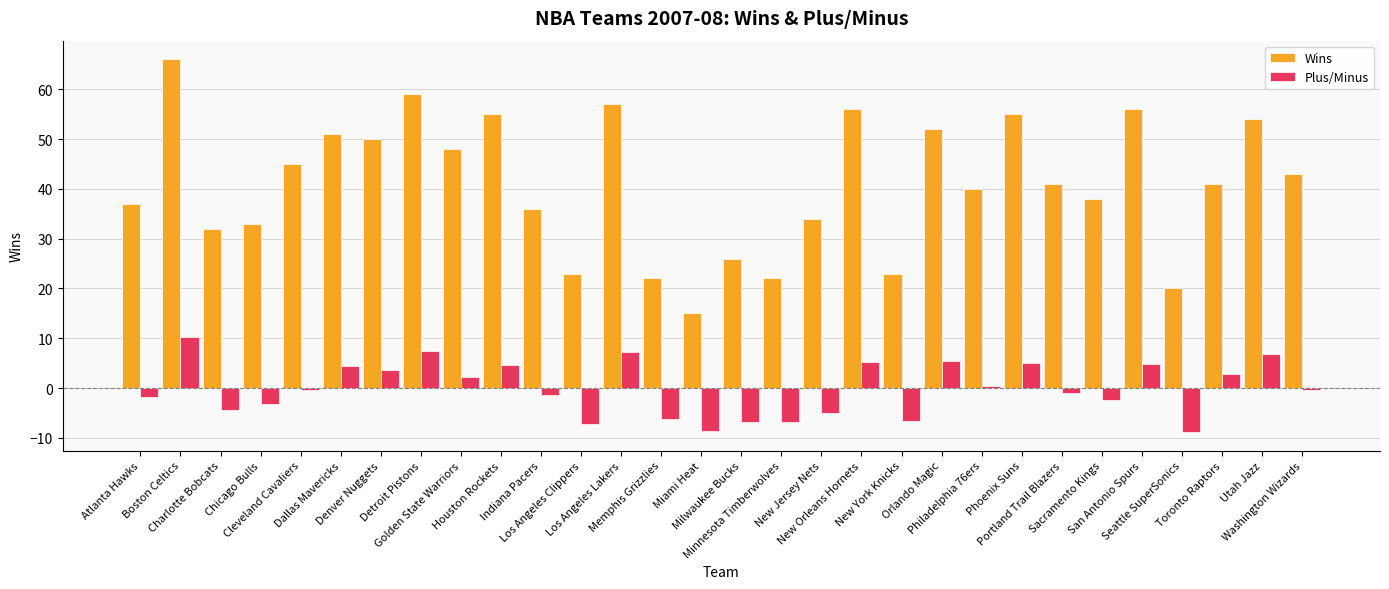

How many distinct data groups are displayed?

2